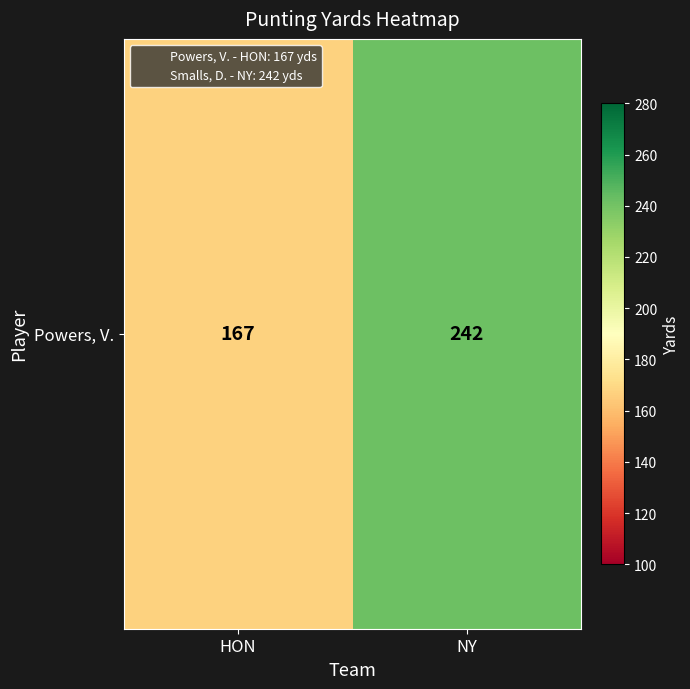

Is it true that the value at NY is 242?

True